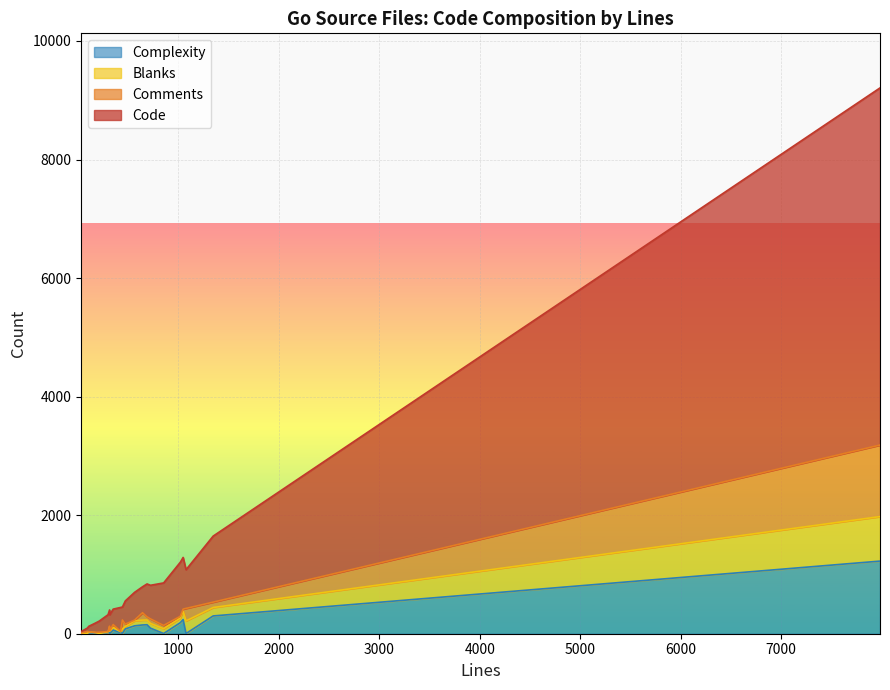

At which category is the sum across all series the highest?

9